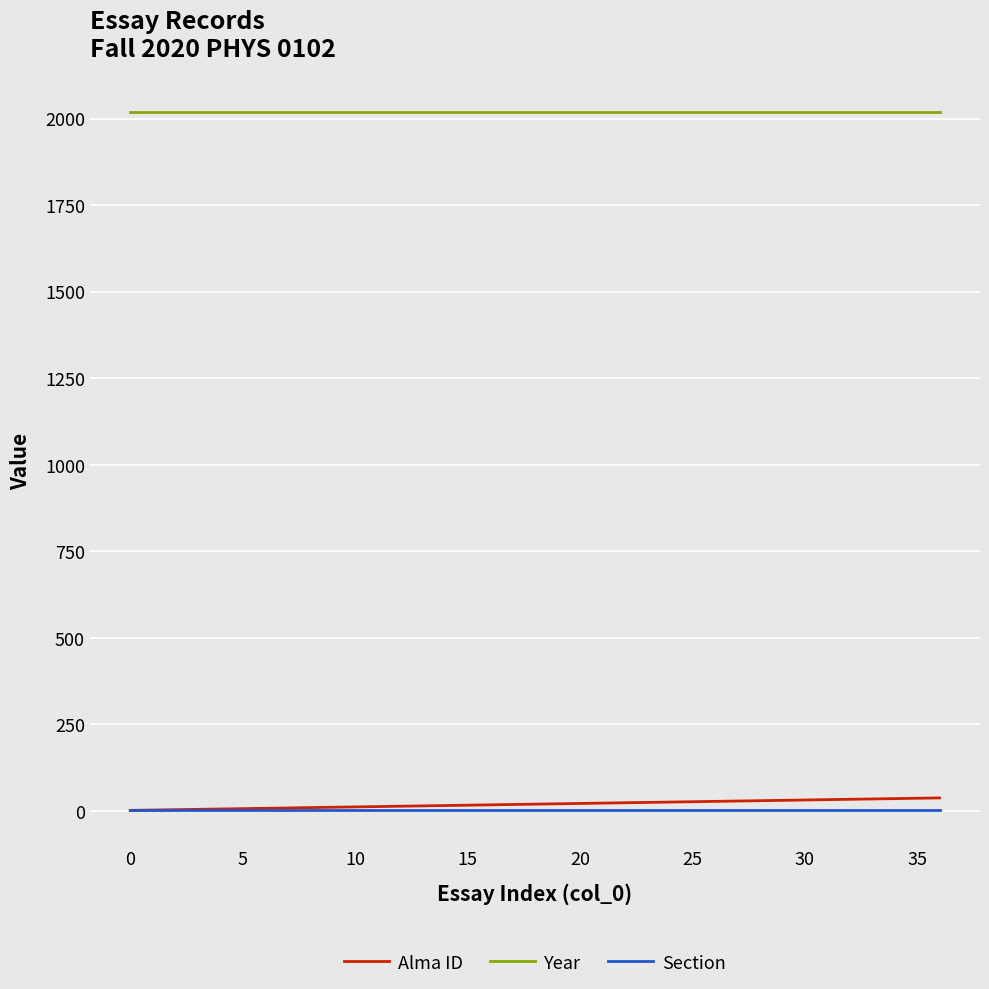

True or false: Year and Section intersect in this chart.

False